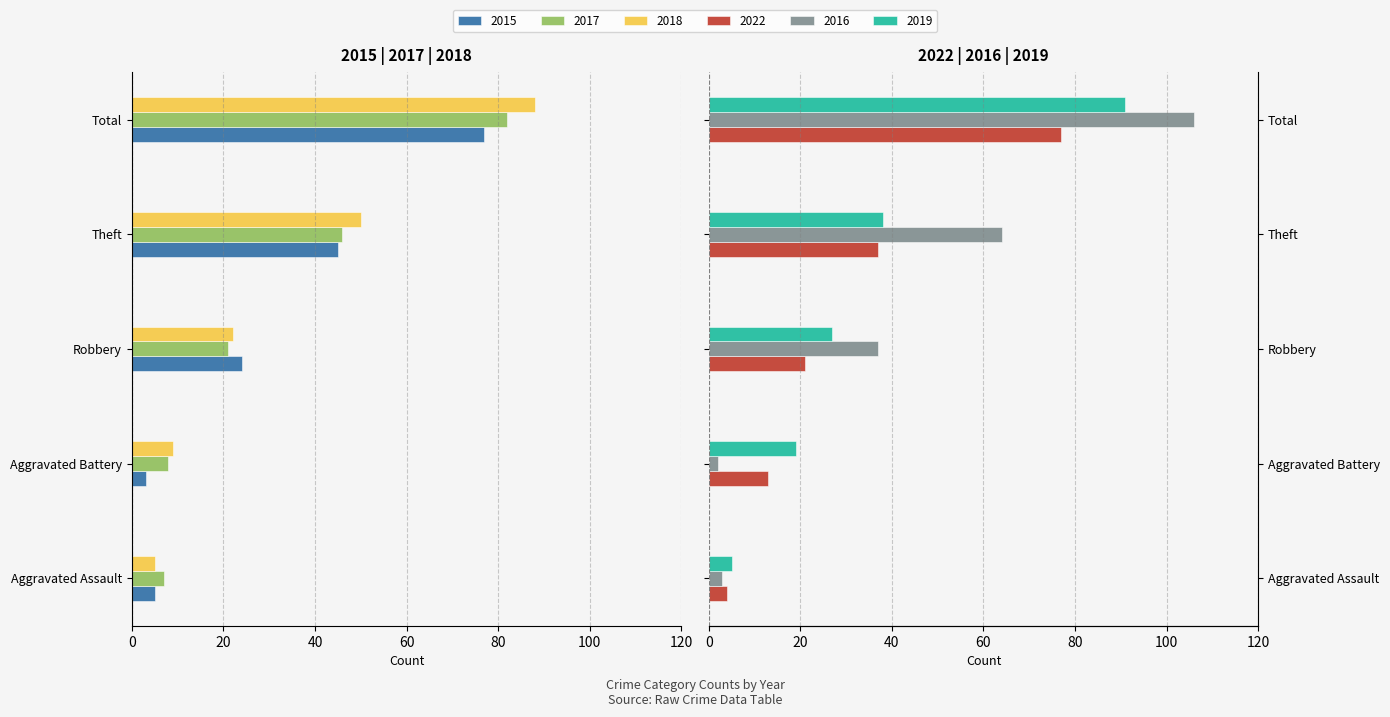

What is the difference between the second highest and minimum values in the 2022 series?

33